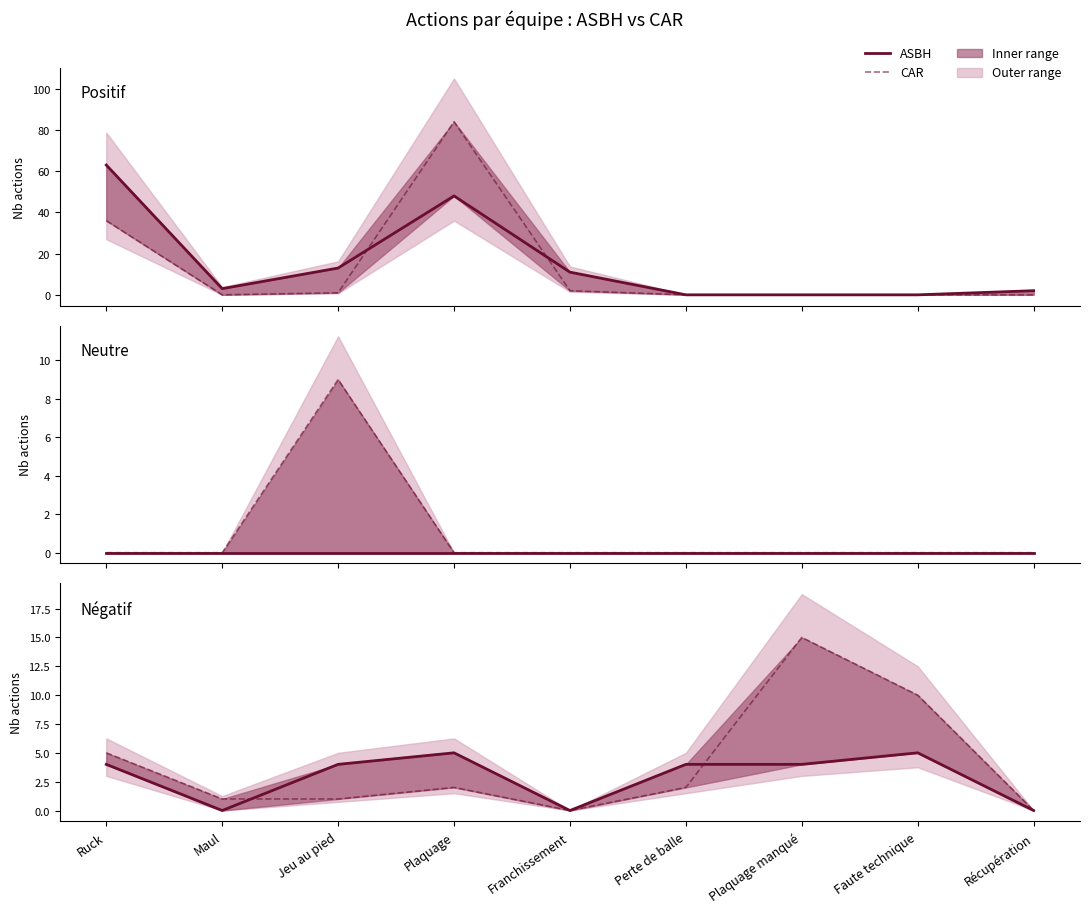

How many lines are shown in the chart?

2